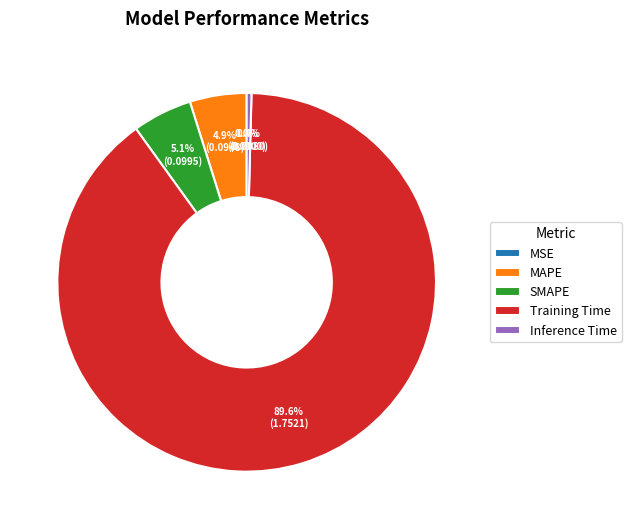

What portion of the pie excludes Training Time?

10.4%